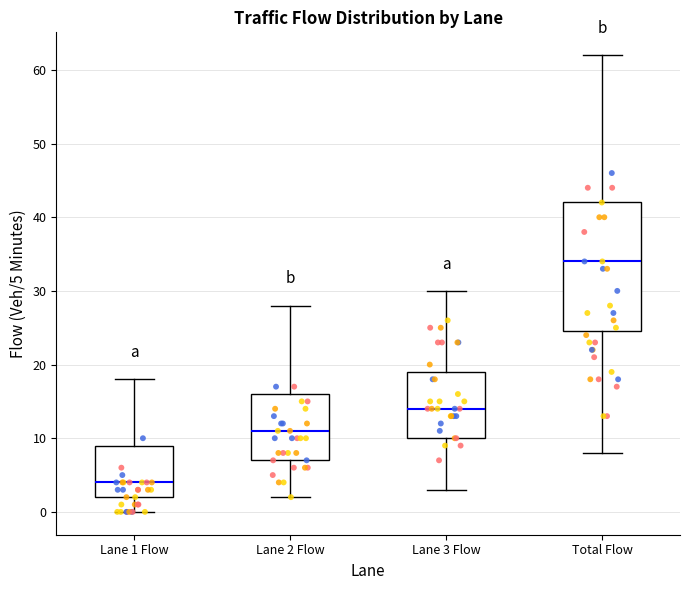

Which box has the highest median line?

Total Flow